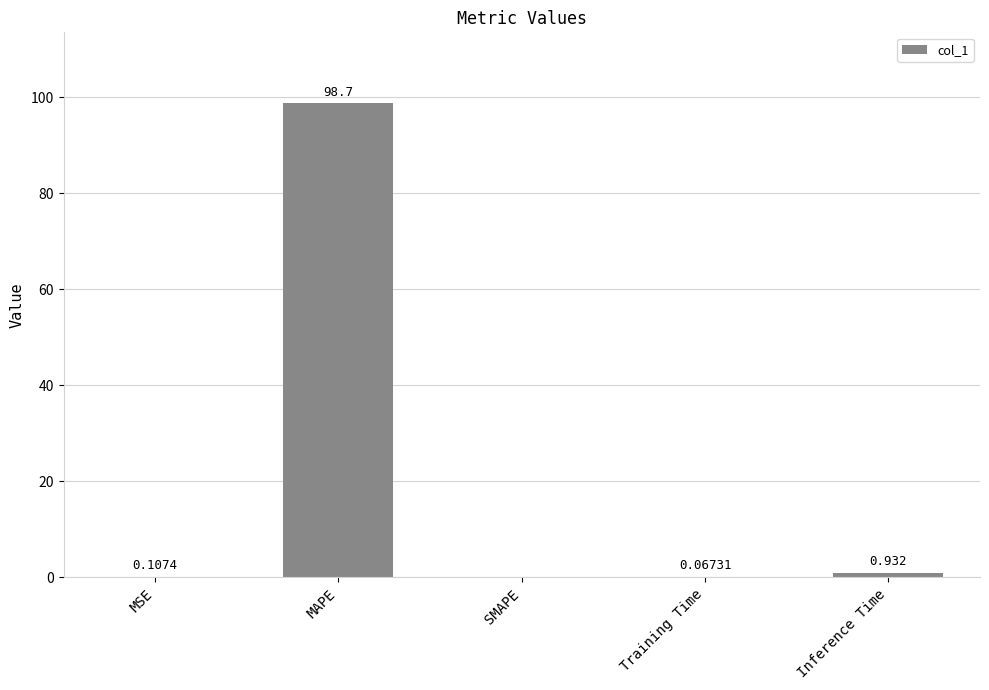

At which label is the value closest to 49?

Inference Time